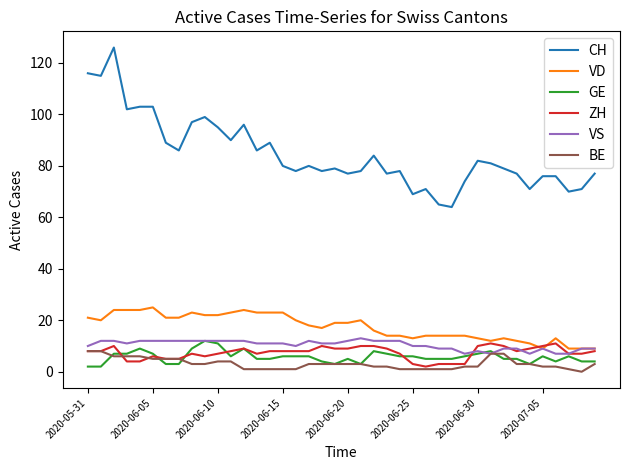

What is the highest value of the VS series?

13